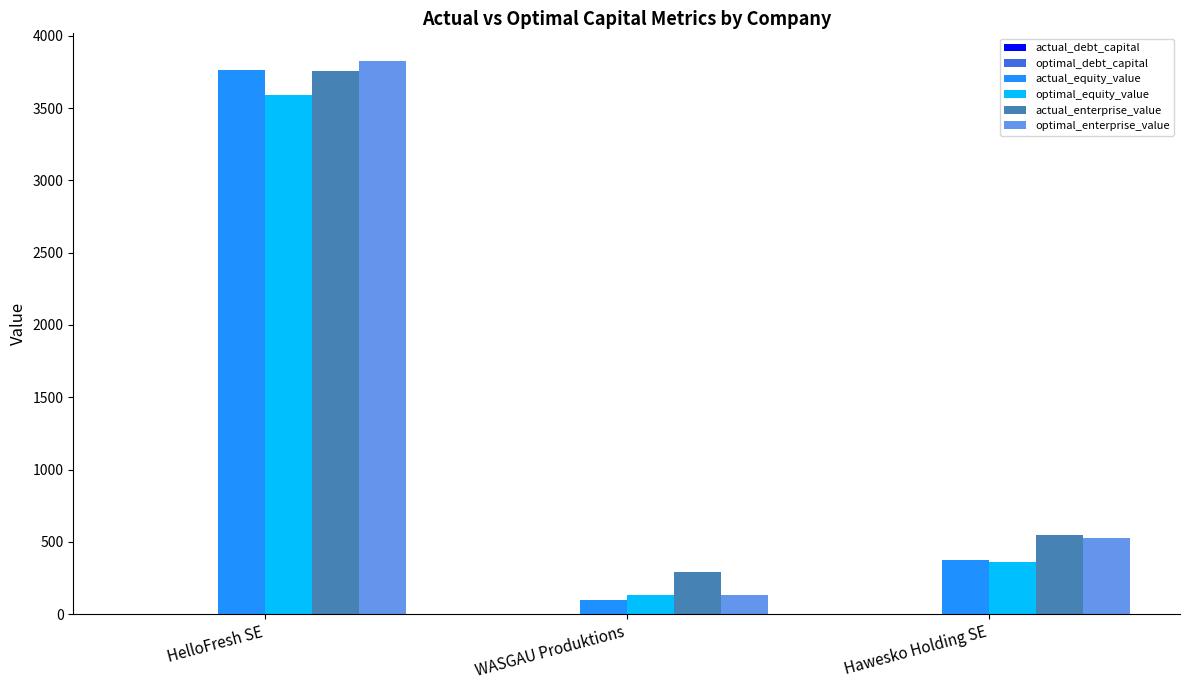

Is it true that optimal_enterprise_value equals 3825.2 at HelloFresh SE?

True